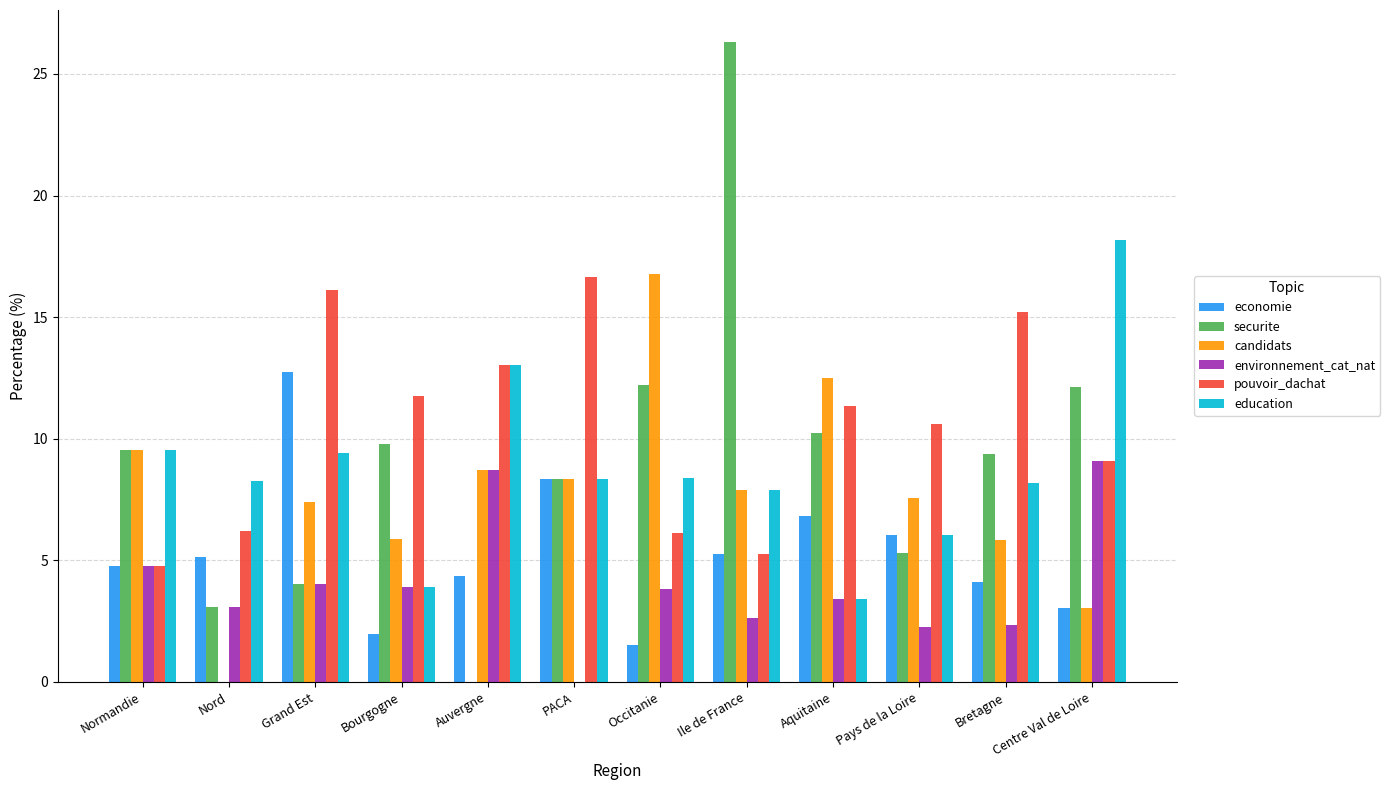

The pouvoir_dachat series shows 24.8 at Bretagne. True or false?

False